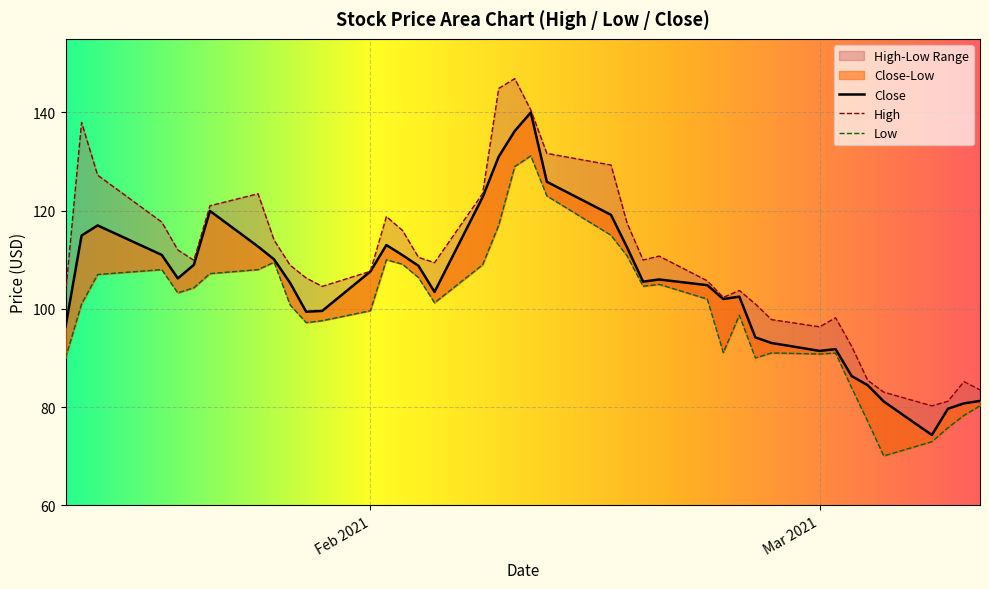

True or false: High and Close cross at least once.

False